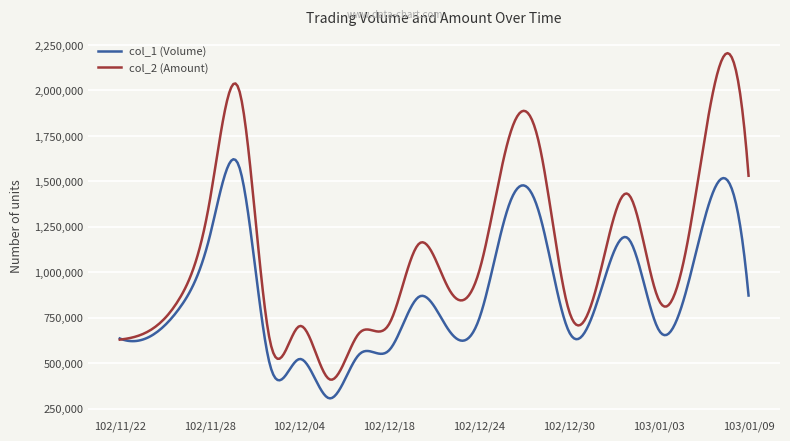

What is the highest value of the col_2 (Amount) series?

2205255.9